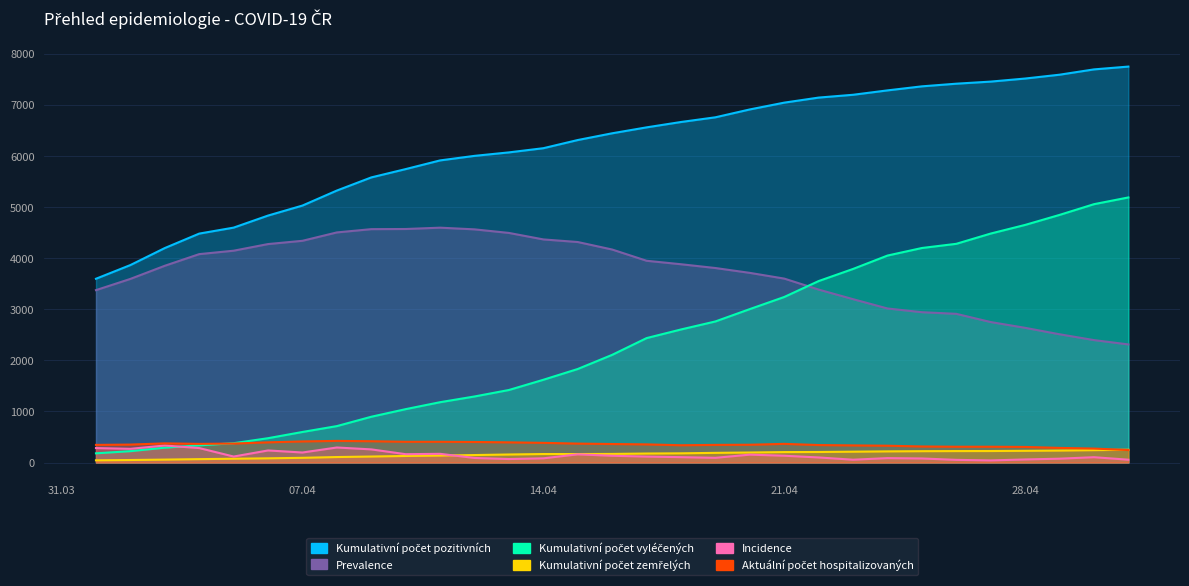

Reading left to right, transcribe all the data shown in this chart.

Kumulativní počet pozitivních: 3598	3866	4199	4482	4599	4835	5031	5325	5582	5745	5915	6004	6072	6154	6314	6446	6562	6667	6759	6913	7046	7145	7200	7286	7365	7417	7458	7518	7593	7697	7752
Kumulativní počet vyléčených: 180	222	290	336	378	476	598	713	896	1045	1181	1293	1420	1620	1831	2108	2436	2605	2762	3004	3241	3553	3790	4052	4200	4282	4483	4652	4848	5058	5190
Prevalence: 3375	3595	3852	4080	4147	4277	4341	4505	4569	4572	4598	4565	4495	4368	4317	4170	3950	3882	3808	3713	3601	3386	3198	3016	2943	2911	2750	2637	2511	2397	2312
Kumulativní počet zemřelých: 43	49	57	66	74	82	92	107	117	128	136	146	157	166	166	168	176	180	189	196	204	206	212	218	222	224	225	229	234	242	250
Incidence: 283	268	333	283	117	236	196	294	257	163	170	89	68	82	160	132	116	105	92	154	133	99	55	86	79	52	41	60	75	104	55
Aktuální počet hospitalizovaných: 345	351	375	365	371	395	413	423	417	406	406	402	395	385	370	362	355	338	345	348	365	342	335	329	314	309	309	305	286	273	244